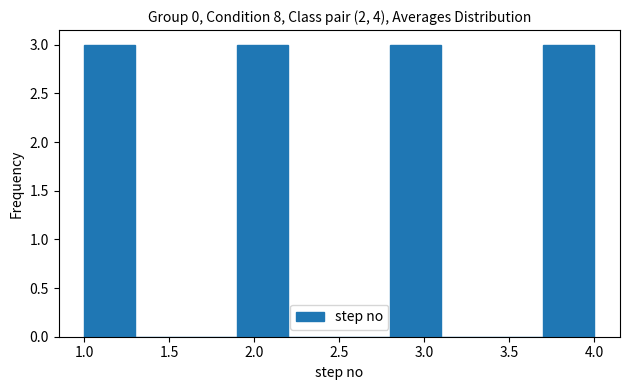

What is the height of the bar covering 1.0 to 1.3 on the x-axis? The values are not printed on the chart, so give them approximately, as read against the axis.

3